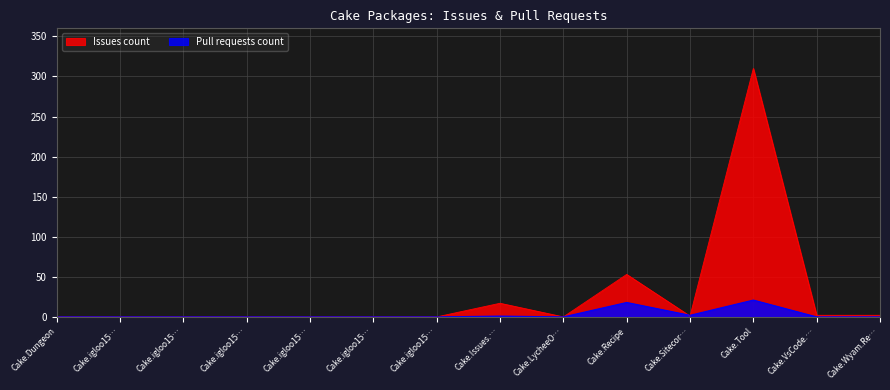

Rank the series by their maximum value, from lowest to highest.

Pull requests count, Issues count